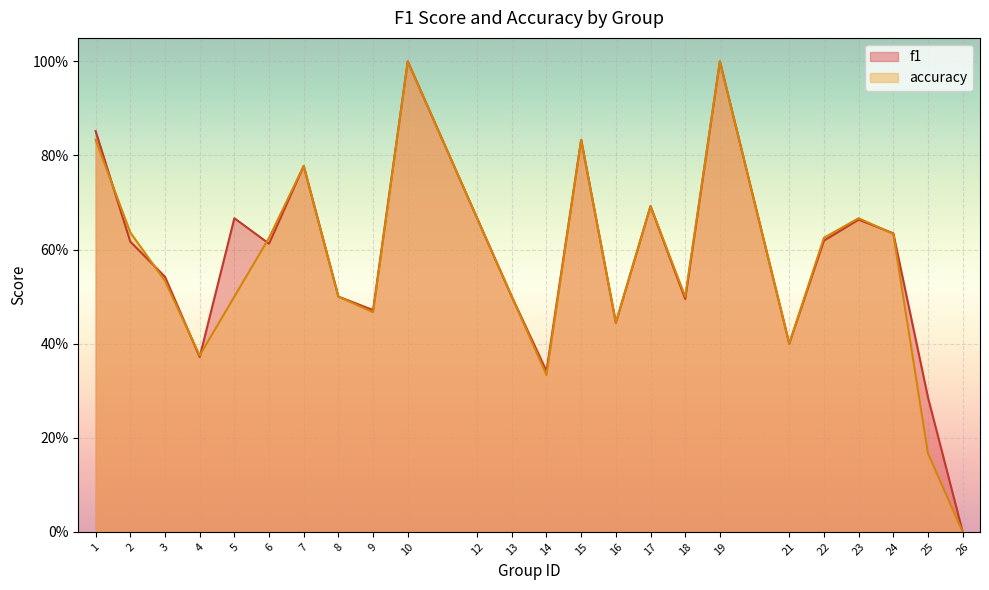

Reading left to right, extract all data points from this chart.

f1: 0.9	0.6	0.5	0.4	0.7	0.6	0.8	0.5	0.5	1.0	0.7	0.5	0.3	0.8	0.4	0.7	0.5	1.0	0.4	0.6	0.7	0.6	0.3	0.0
accuracy: 0.8	0.6	0.5	0.4	0.5	0.6	0.8	0.5	0.5	1.0	0.7	0.5	0.3	0.8	0.4	0.7	0.5	1.0	0.4	0.6	0.7	0.6	0.2	0.0